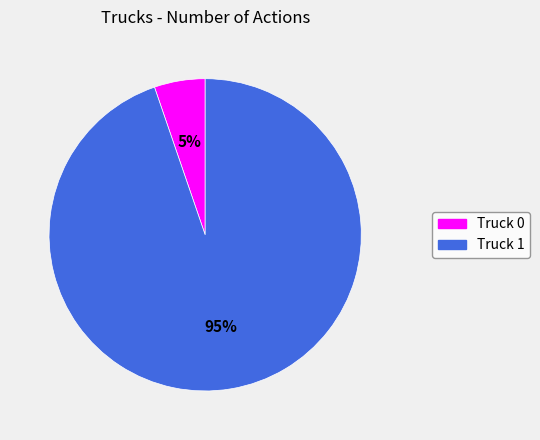

Do Truck 0 and Truck 1 together represent more than half of the pie?

Yes